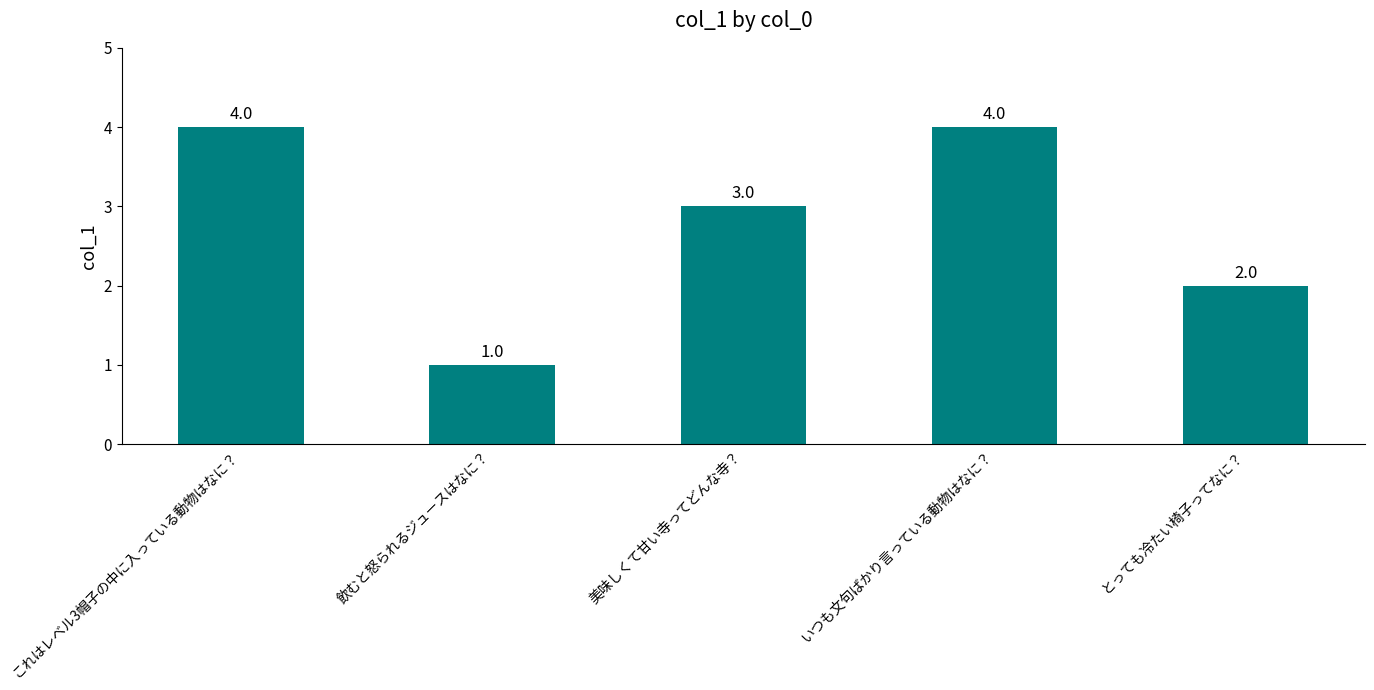

Reading right to left, extract all data points from this chart.

2	4	3	1	4